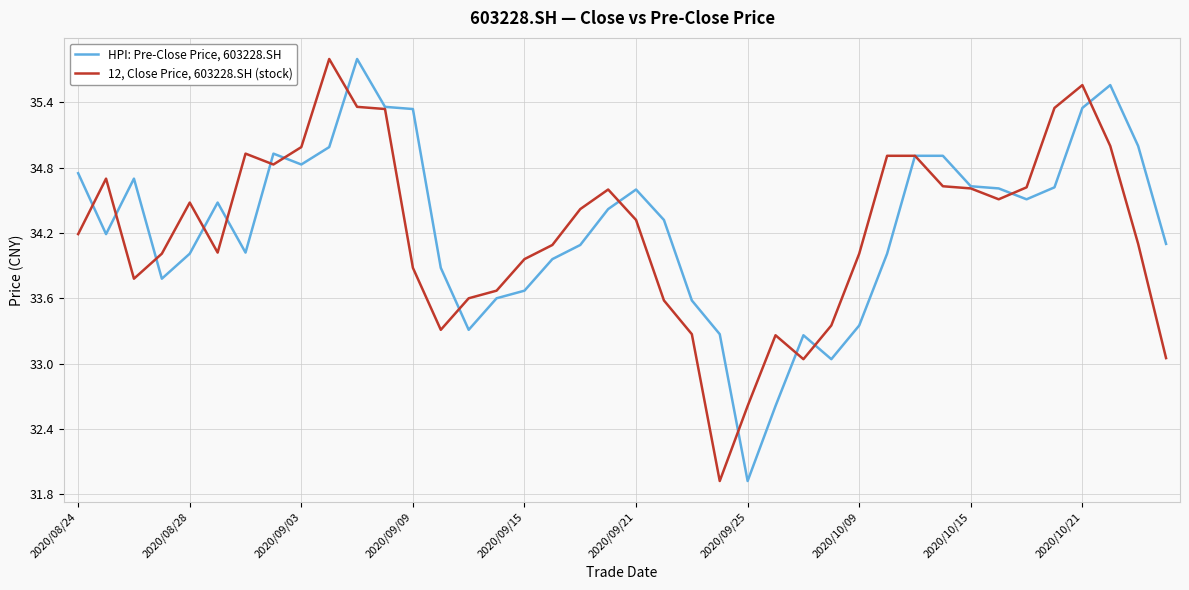

What is the sum of all 12, Close Price, 603228.SH (stock) values?

1368.6